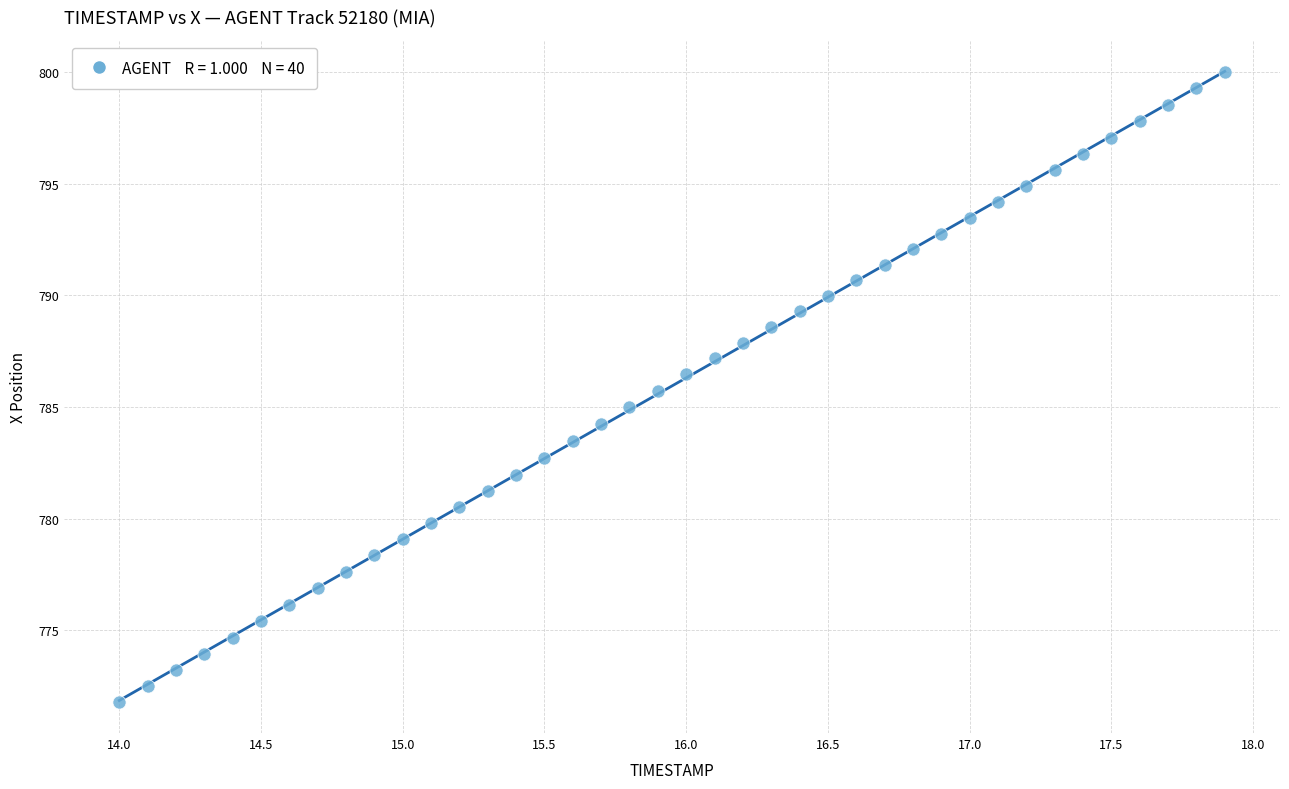

What is the range of X values (max minus min)?

3.9